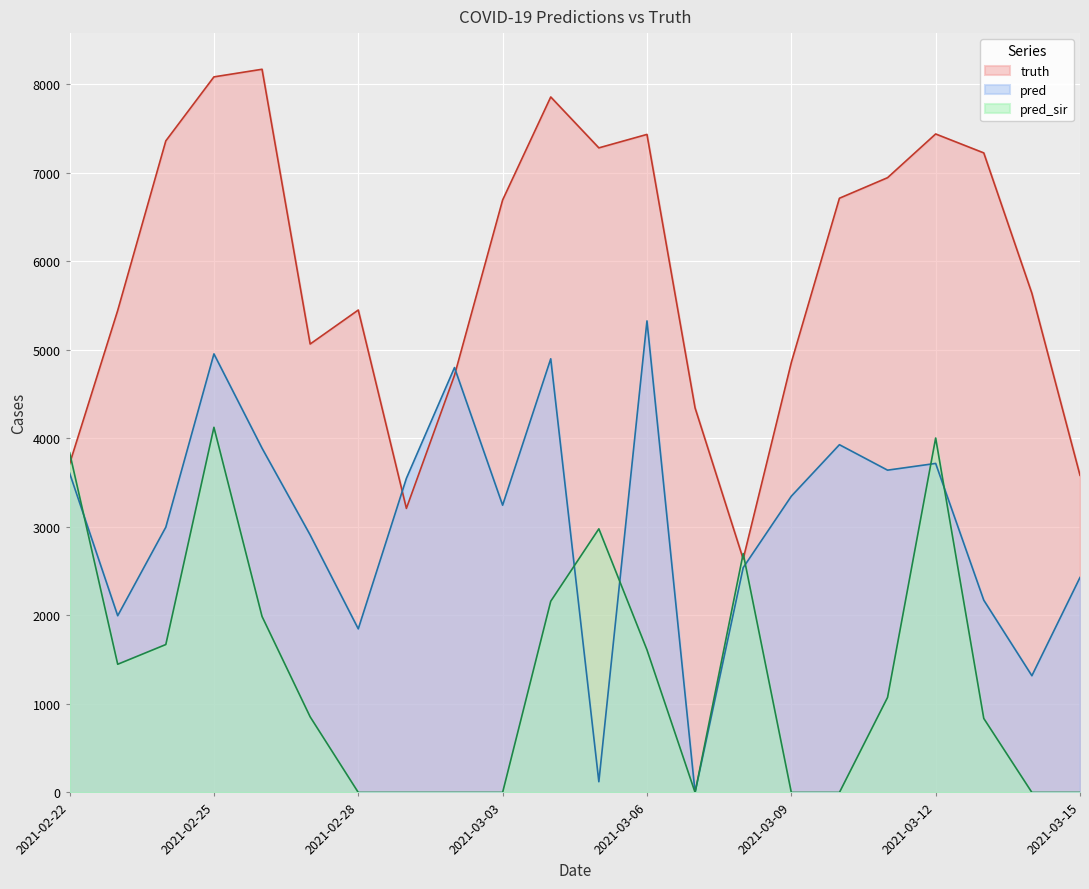

Is it true that truth equals 4414.8 at 2021-03-04?

False